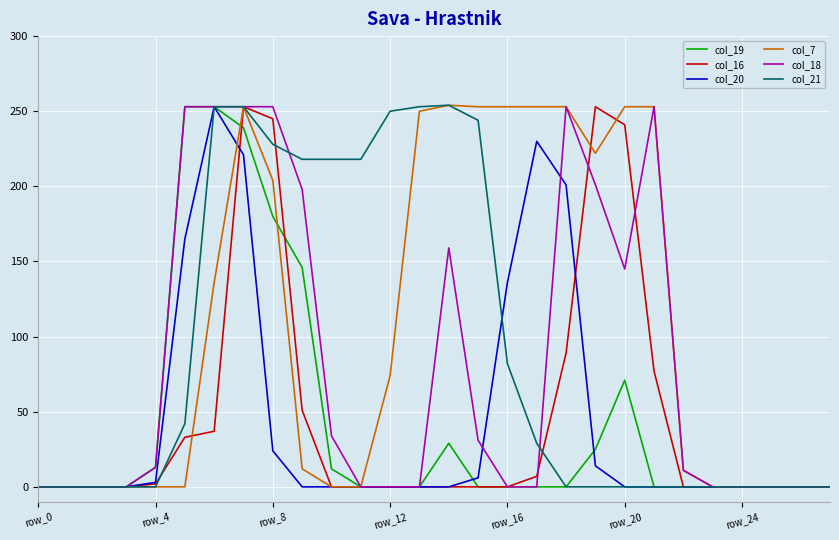

Does the chart display data point markers on the line(s)?

No